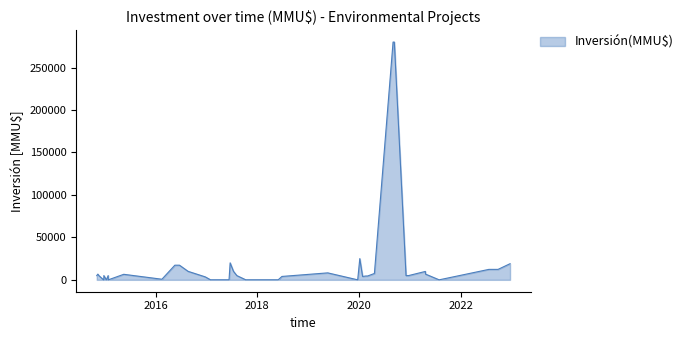

How many data points are less than 5000?

16